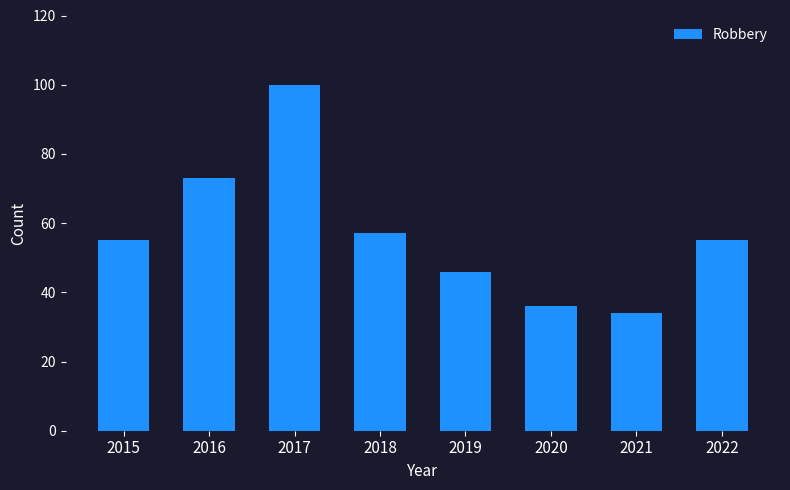

Is it true that the value at 2019 is 77?

False